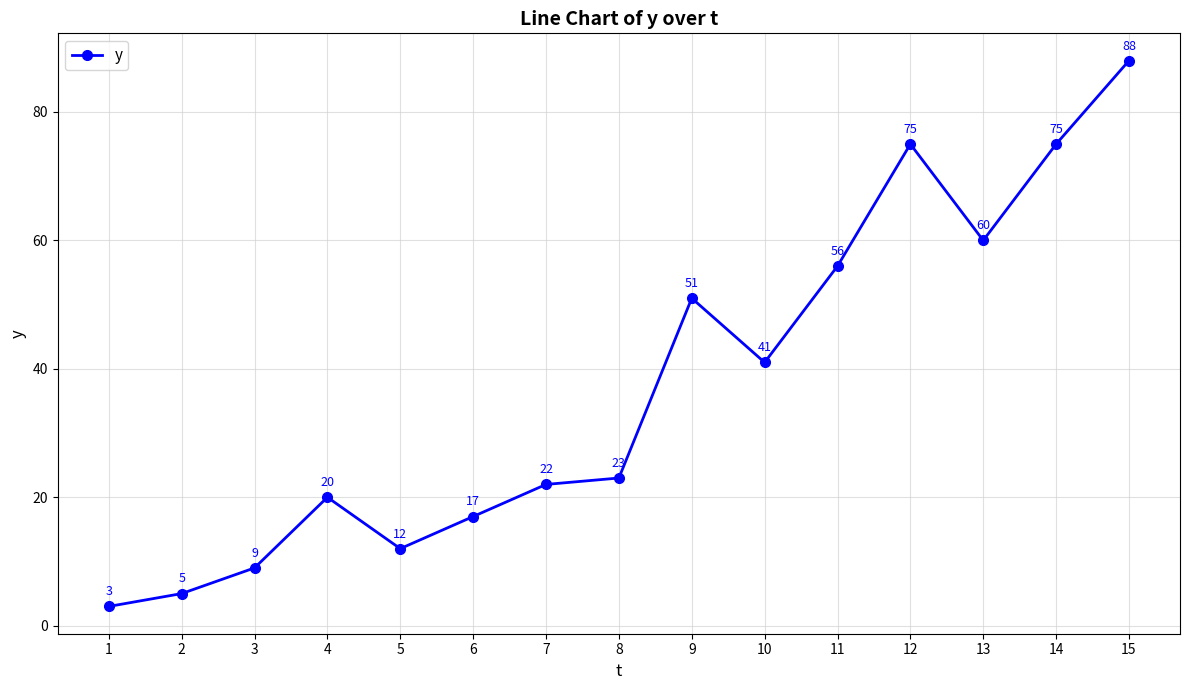

True or false: the data shows 9 at 3.

True